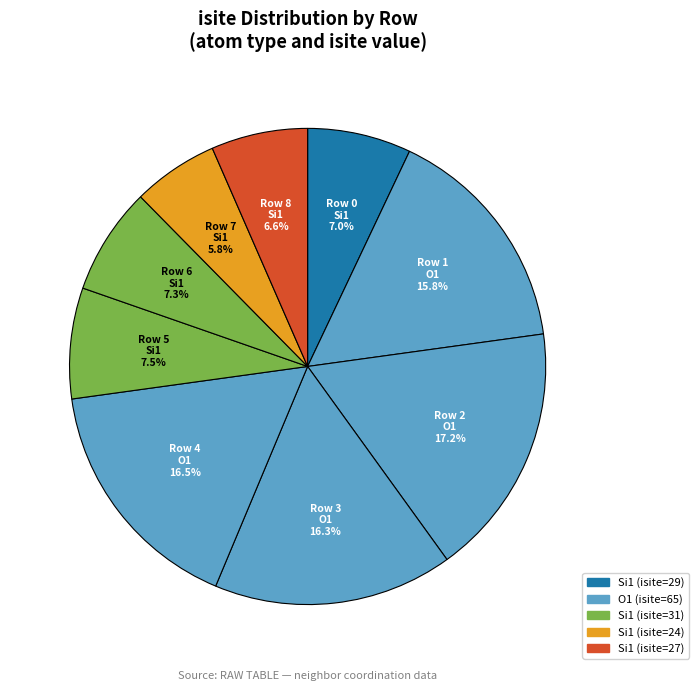

To the nearest percent, what is the average slice percentage?

11%